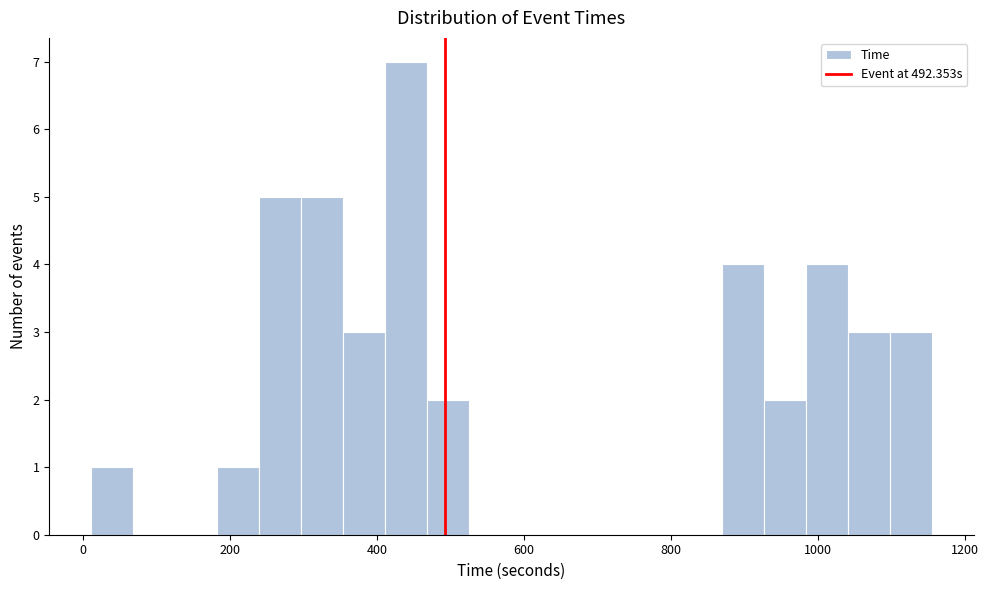

Read against the x-axis, roughly where is the centre of the tallest bar?

440